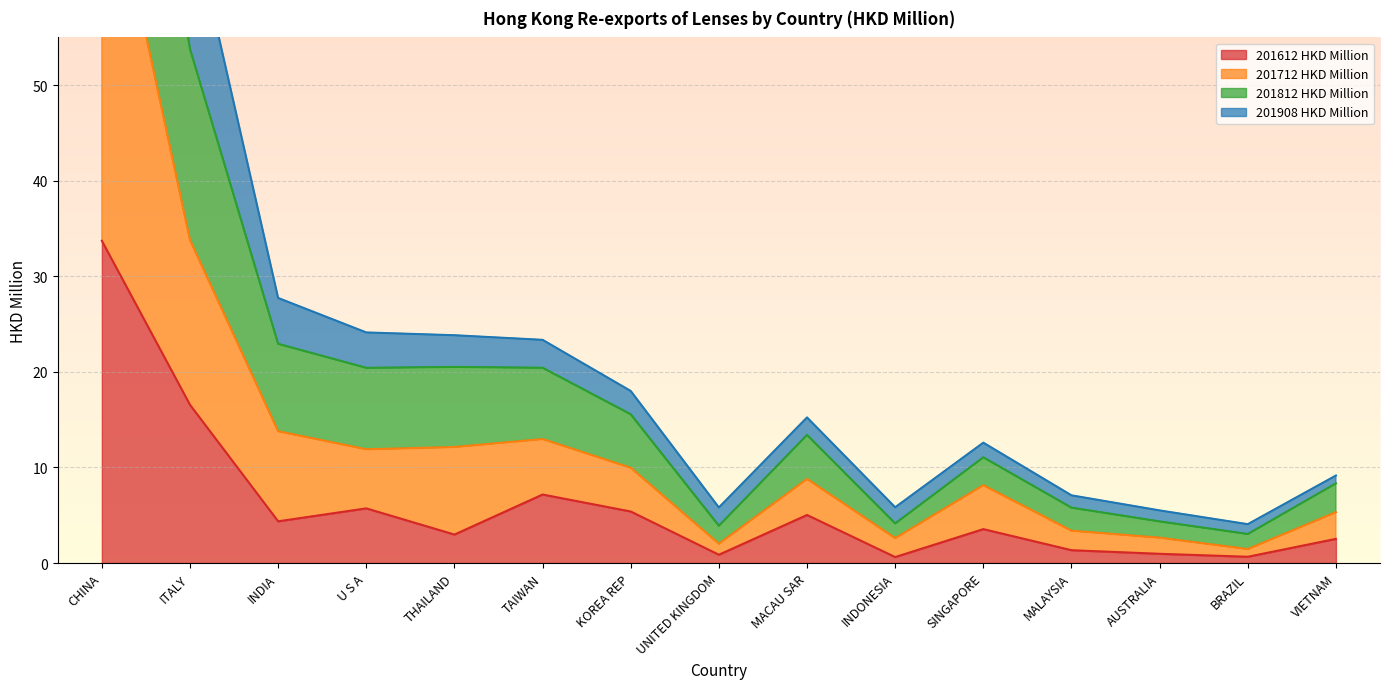

At how many categories does at least one series exceed 126?

1